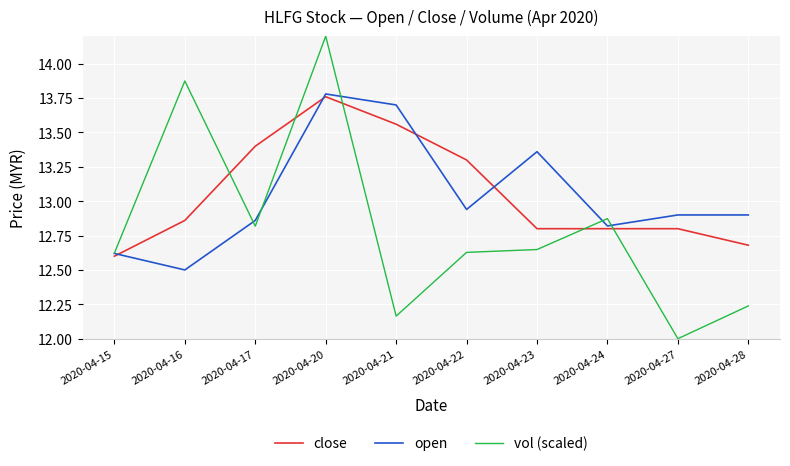

What is the spread (max minus min) of values at 2020-04-27?

0.9